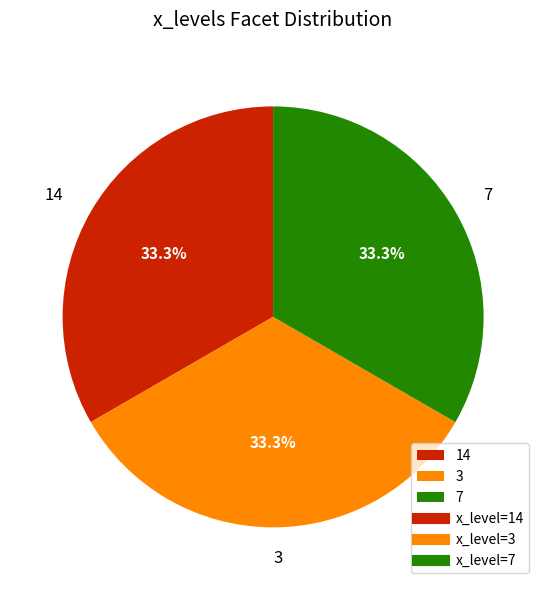

How many slices are in this pie chart?

3